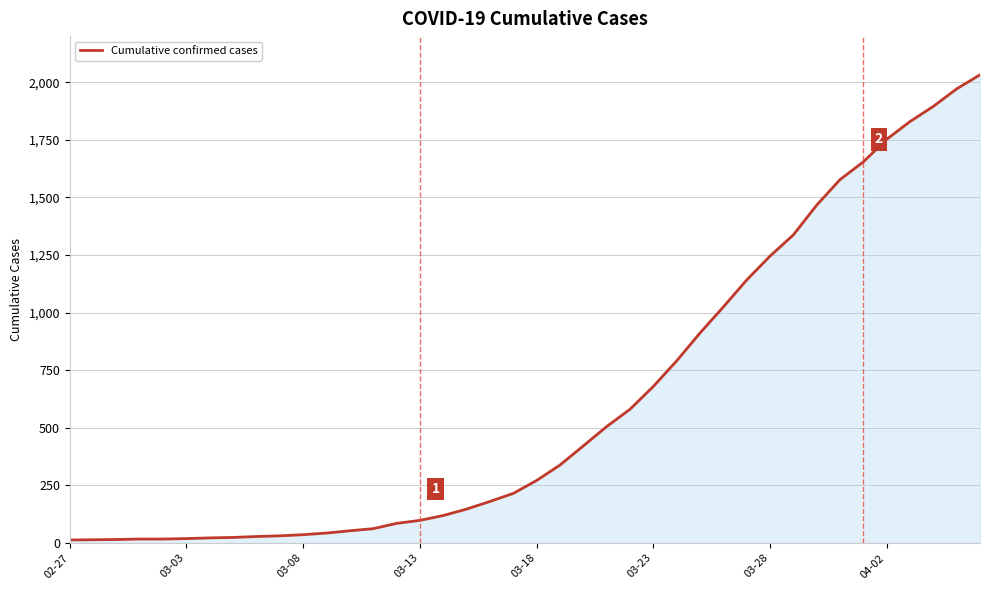

What is the maximum value shown in the chart?

2032